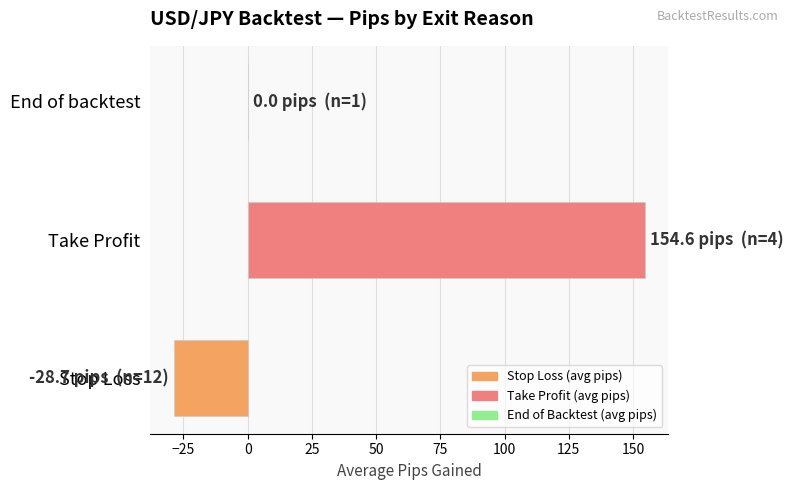

Reading bottom to top, extract all data points from this chart.

Stop Loss=-28.7	Take Profit=154.6	End of backtest=0.0